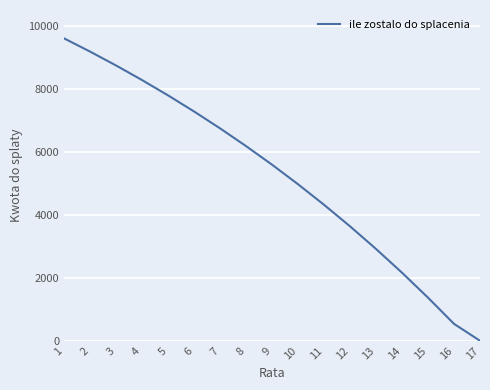

What is the change in value from 4 to 10?

-3307.1